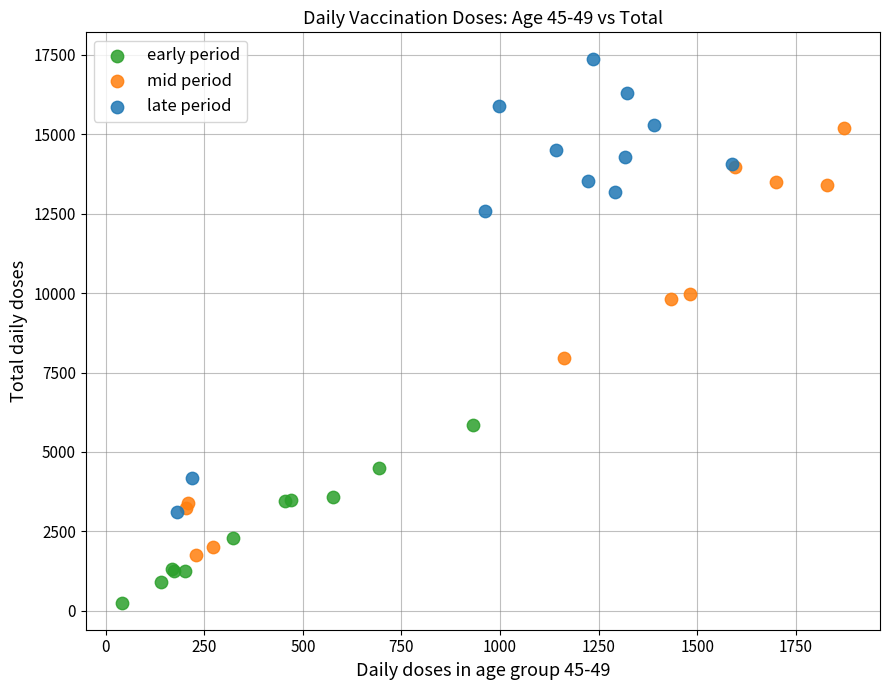

What are all the series names shown in the legend?

early period, mid period, late period